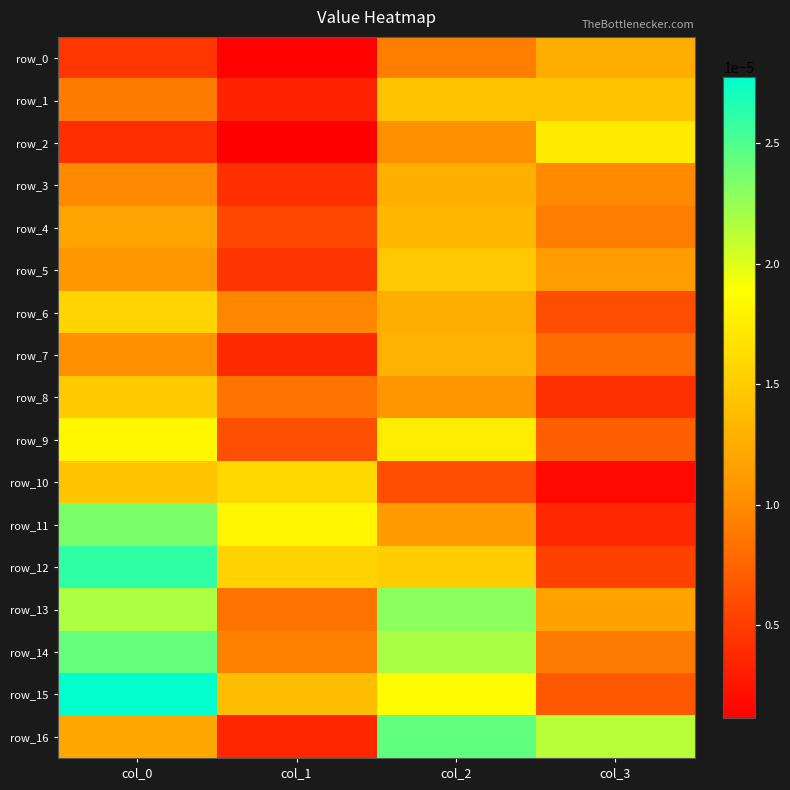

Is the value of row_0 at col_0 greater than the value of row_6 at col_2?

No